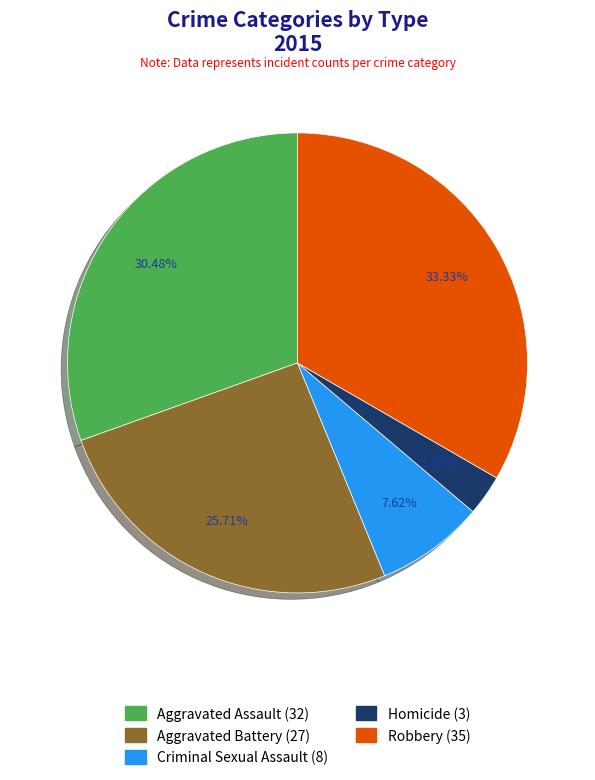

Approximately how many times larger is the value at Criminal Sexual Assault compared to Robbery?

0.2